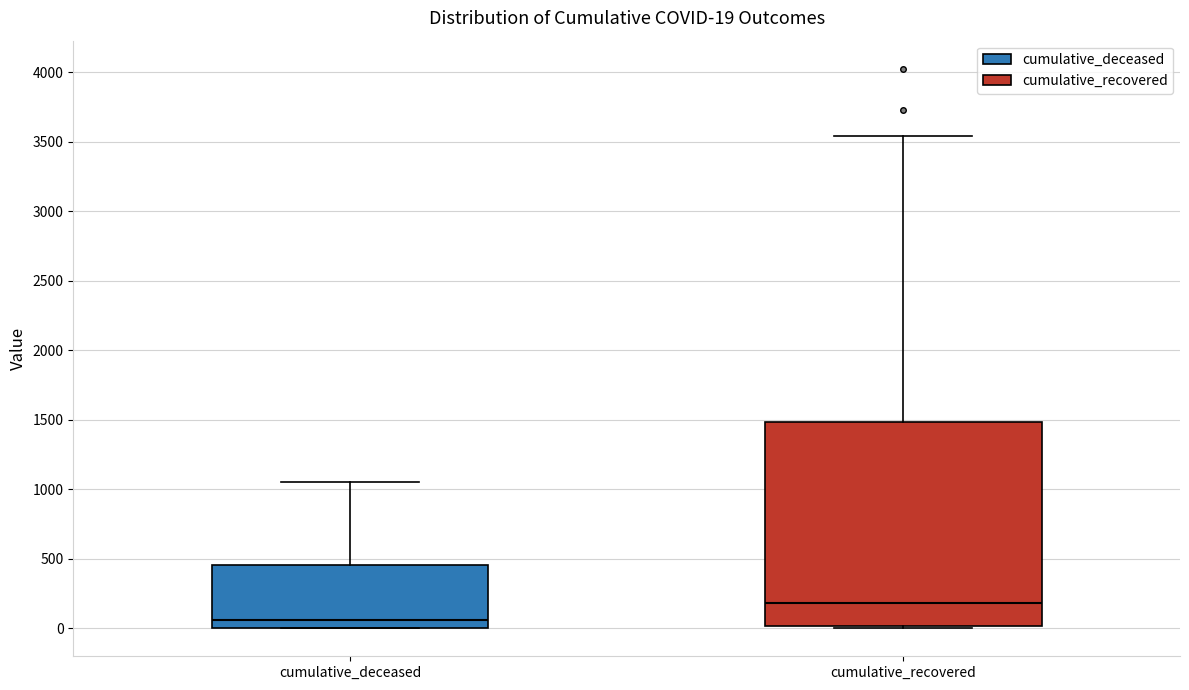

Which box's median line is the highest?

cumulative_recovered